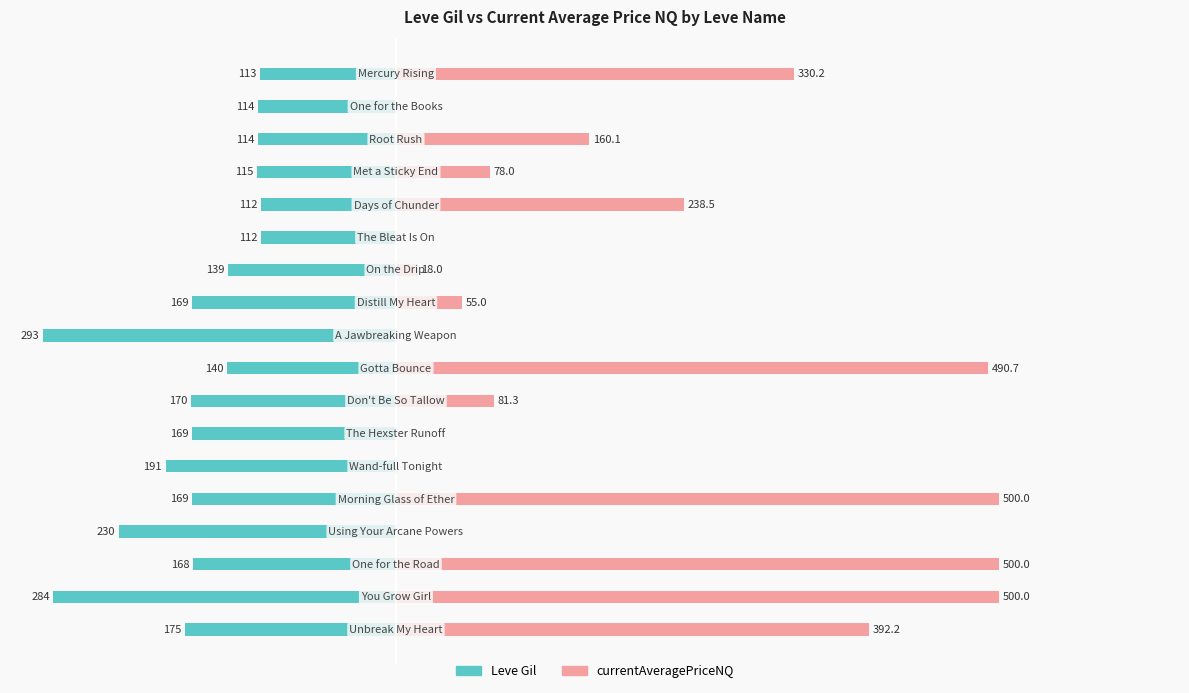

What are all the series names shown in the legend?

Leve Gil, currentAveragePriceNQ